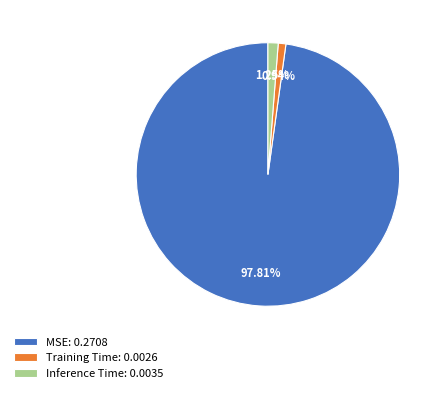

To the nearest percent, what percentage of the pie is MSE?

98%